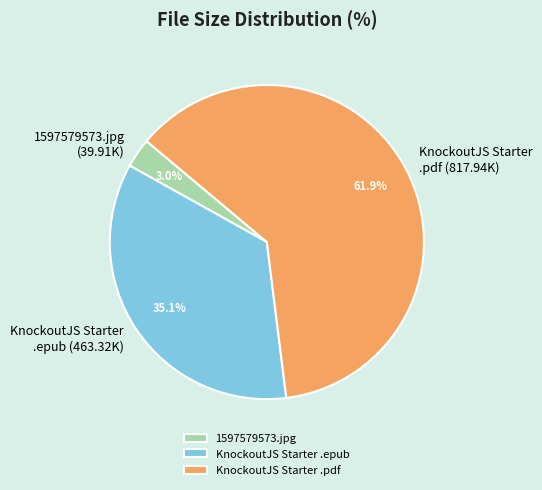

How many segments does this pie chart have?

3